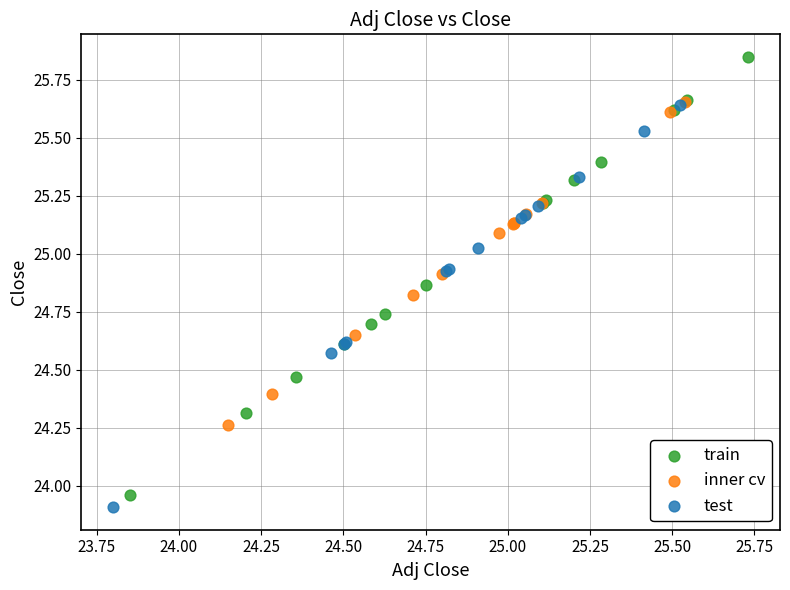

Which series reaches the maximum Y coordinate?

train